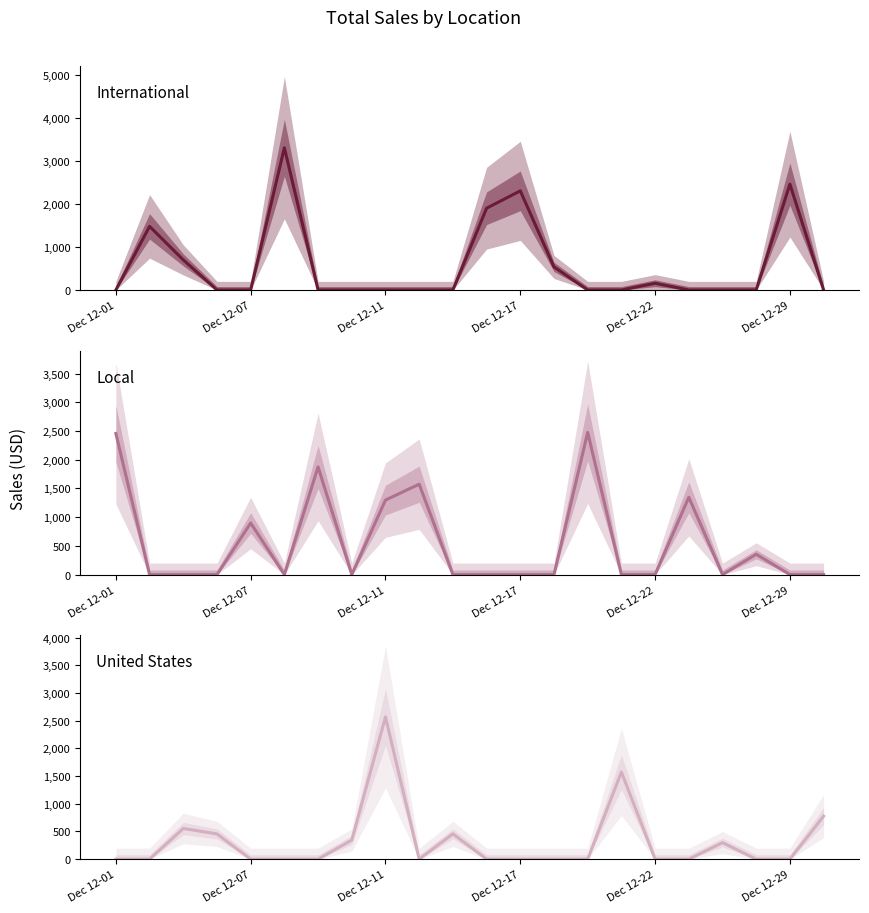

How many lines are shown in the chart?

3